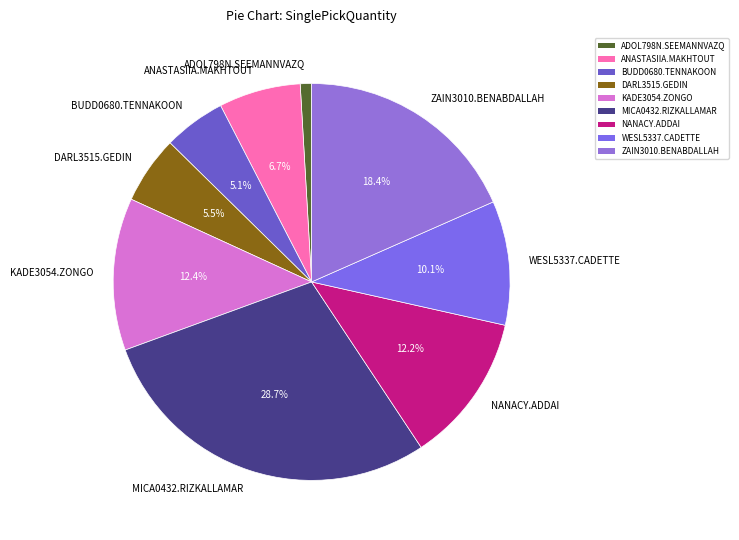

How many segments does this pie chart have?

9